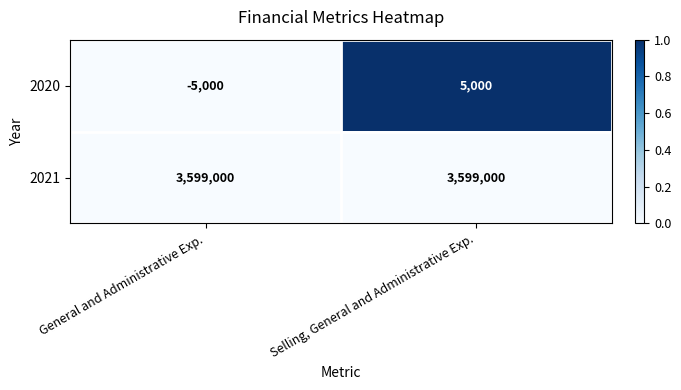

The 2020 series shows 5000 at Selling, General and Administrative Exp.. True or false?

True